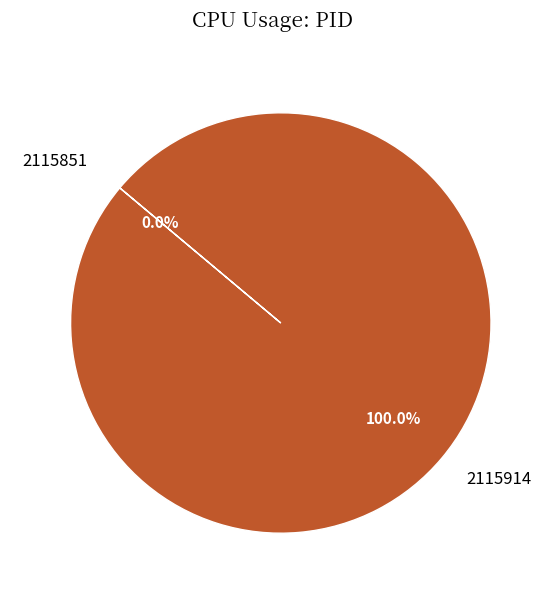

To the nearest percent, what is the difference between the 2115851 and 2115914 slice percentages?

100%